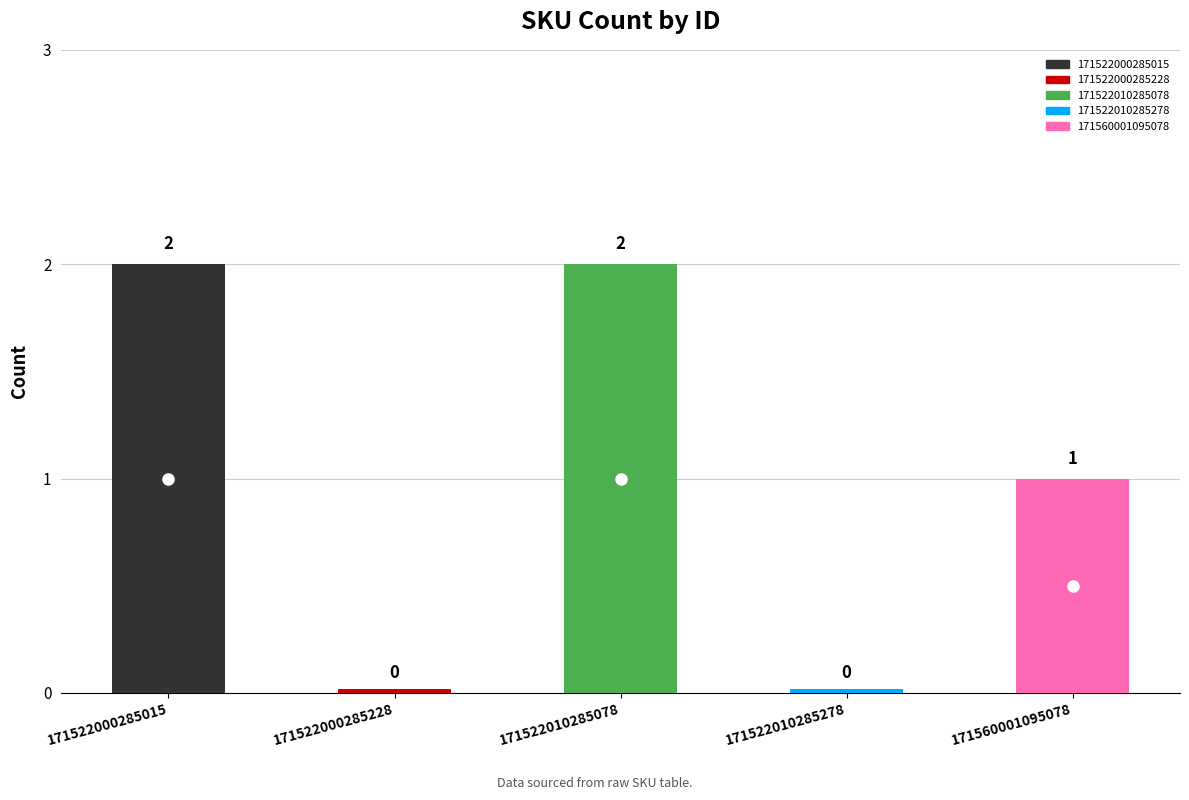

Rank the categories by value from highest to lowest.

171522000285015, 171522010285078, 171560001095078, 171522000285228, 171522010285278